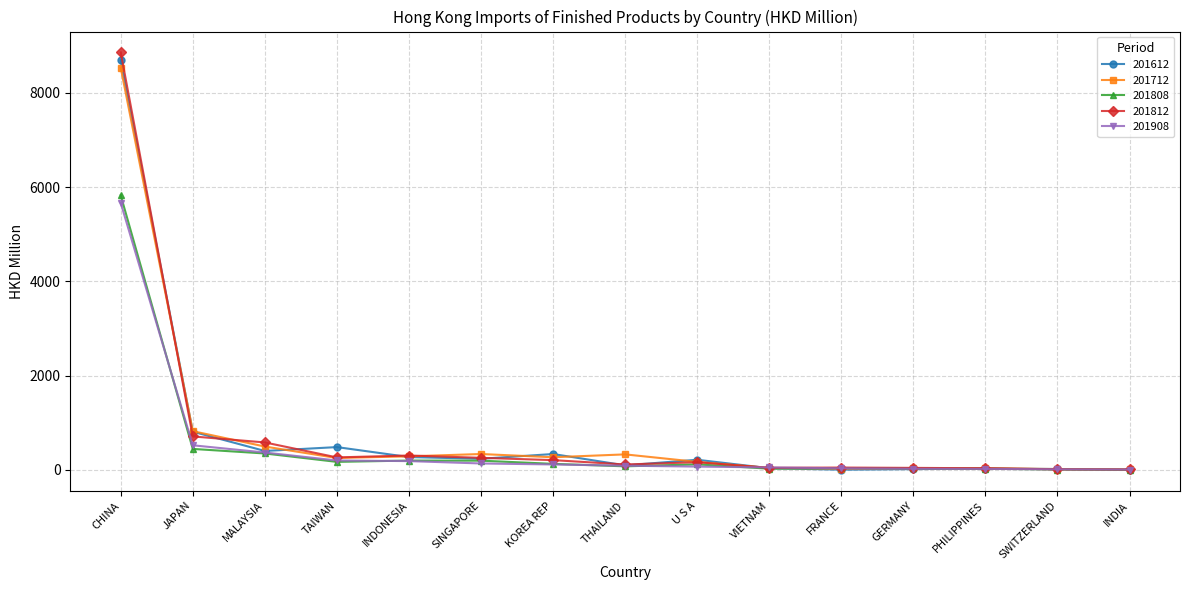

At which label is 201712 closest to 4269?

JAPAN